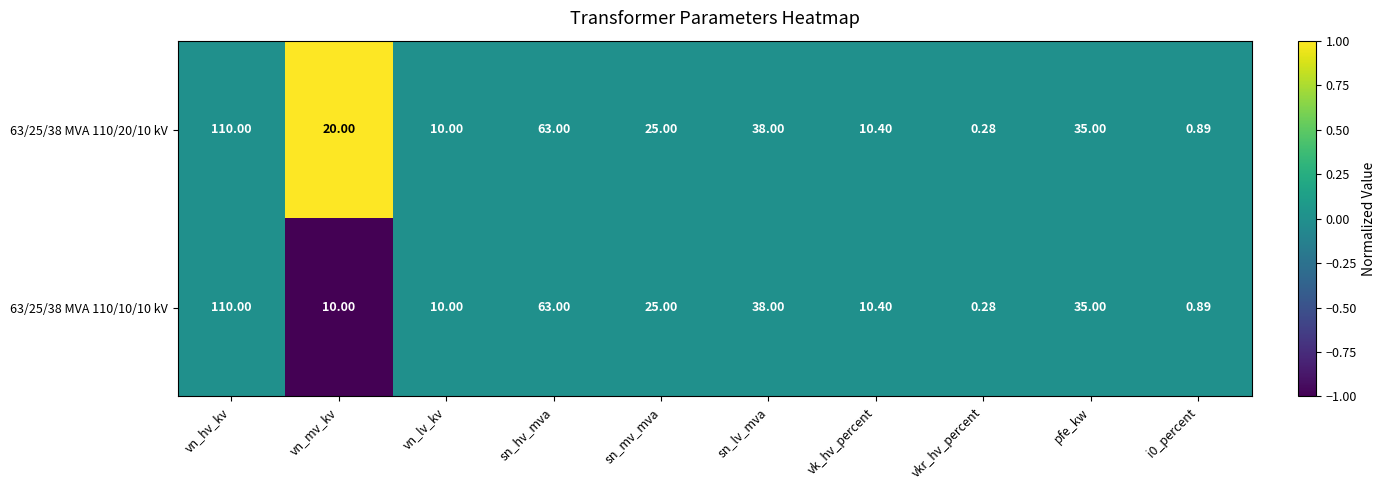

At which category is the sum across all series the highest?

vn_hv_kv